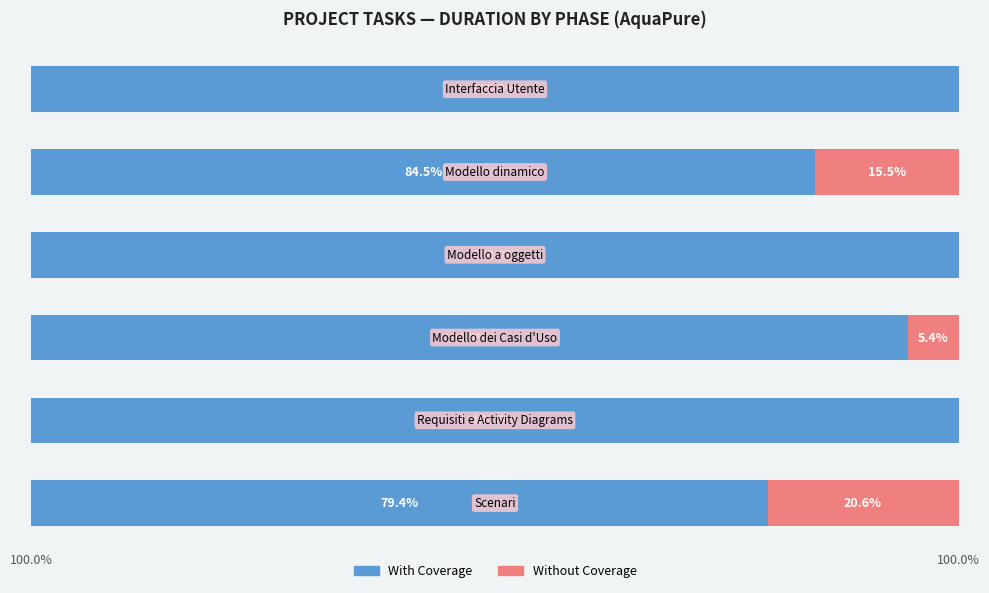

What are all the series names shown in the legend?

With Coverage, Without Coverage